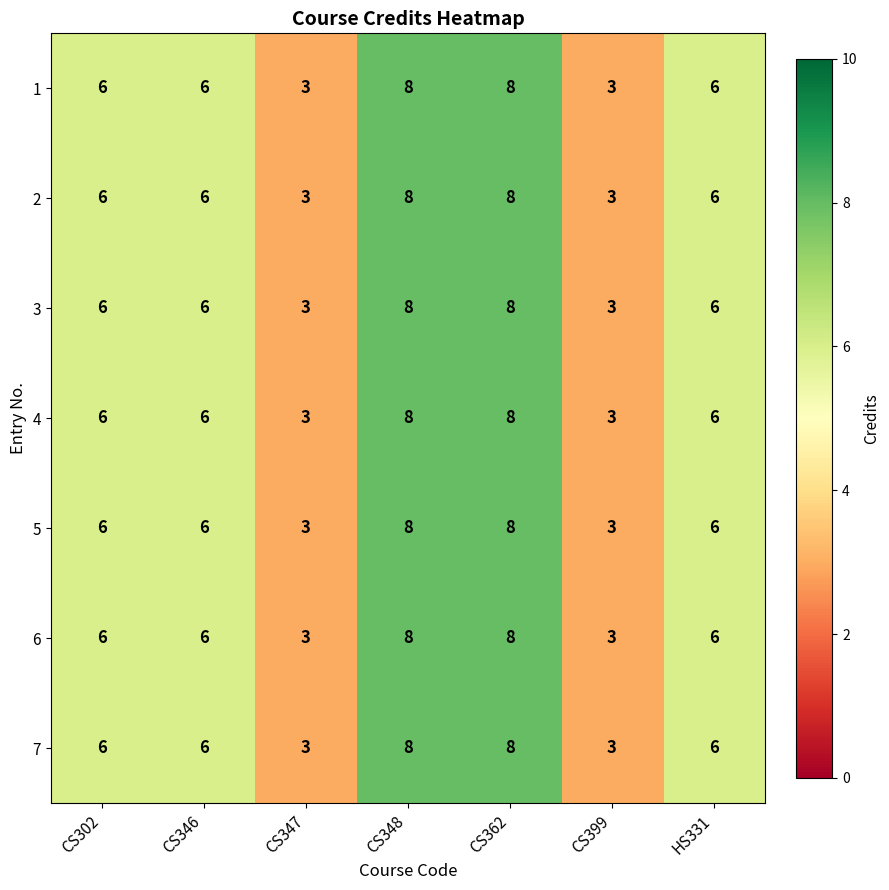

What is the lowest value of the 7 series?

3